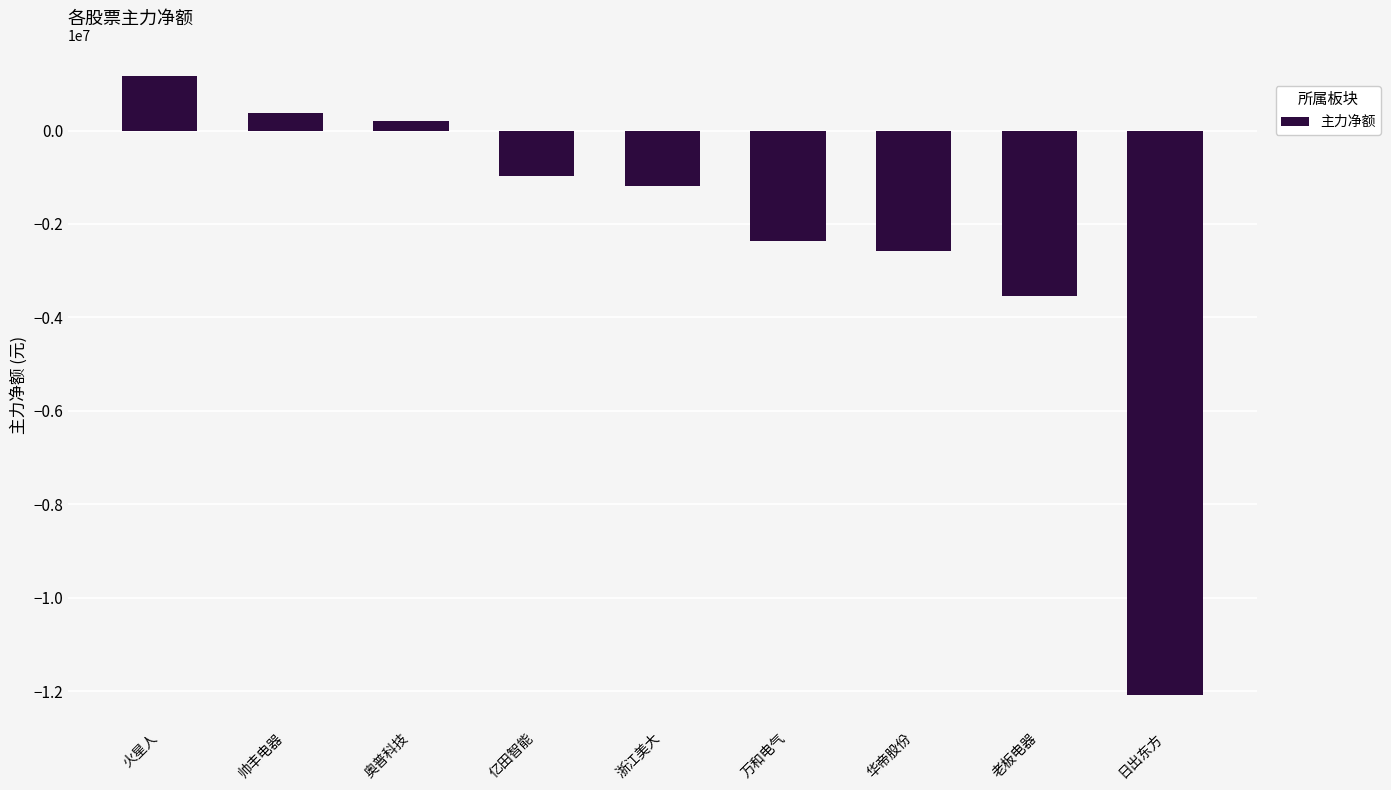

What is the difference between the second highest and second lowest values?

3917012